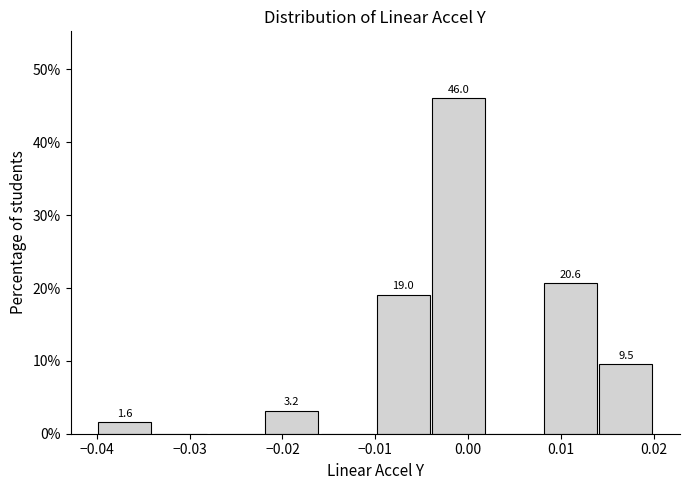

Which range on the x-axis has the tallest bar?

-0.004 to 0.002